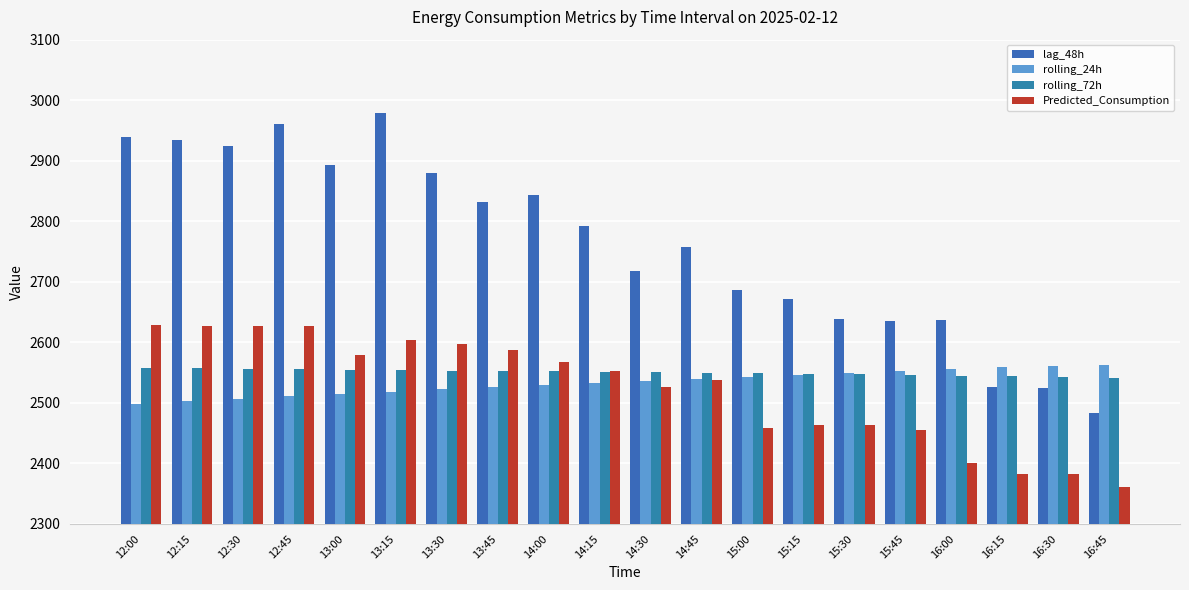

How many distinct data groups are displayed?

4